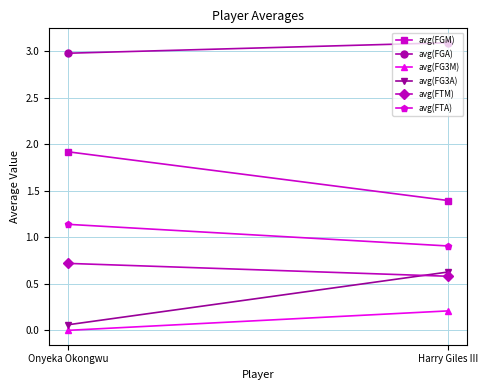

Where is avg(FG3A) nearest to the value 0?

Onyeka Okongwu